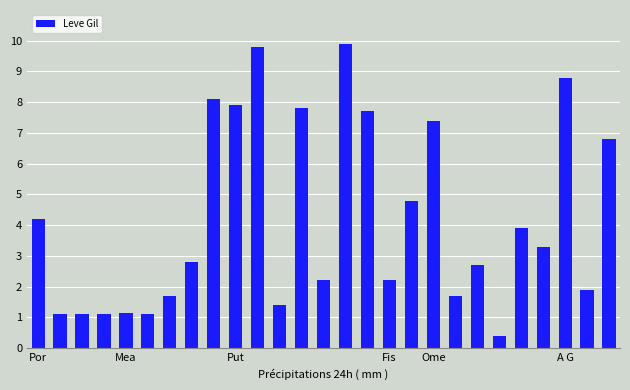

Are the bars horizontal?

No